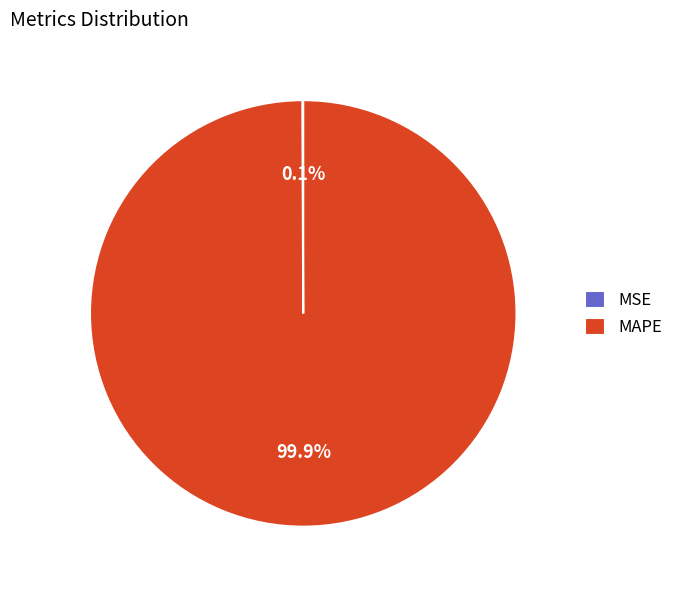

Which category accounts for the majority?

MAPE